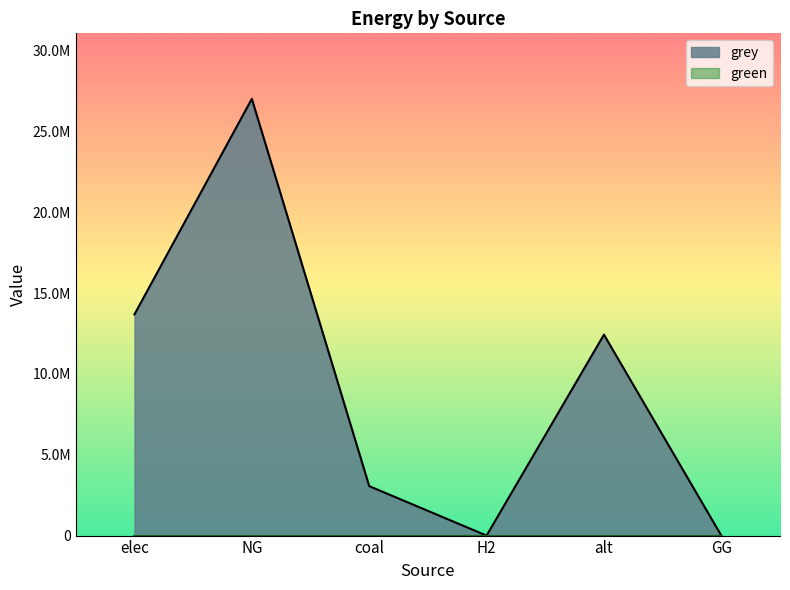

Count the number of data series in this chart.

1